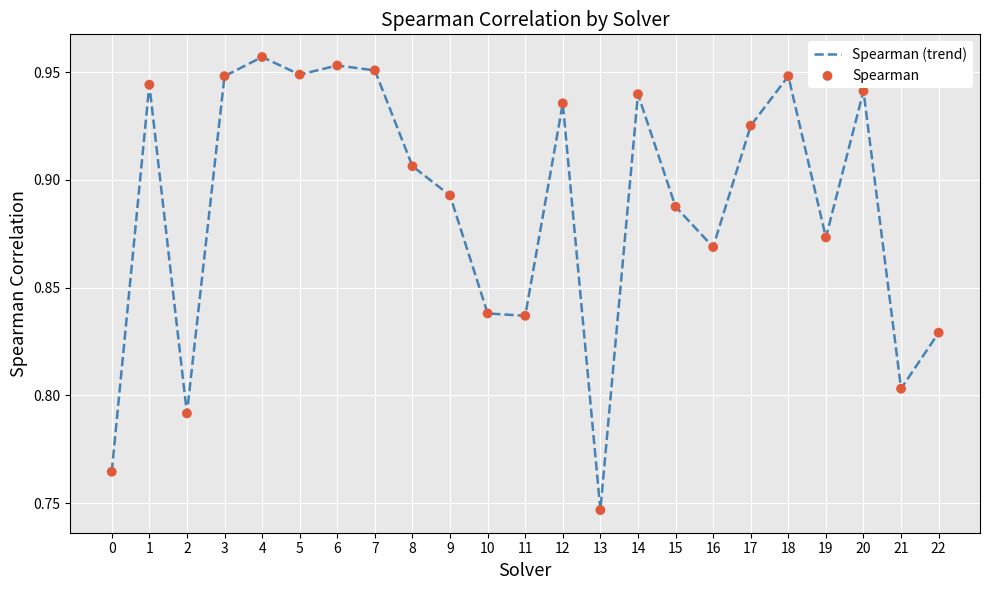

The value at 3 is 1.4. True or false?

False